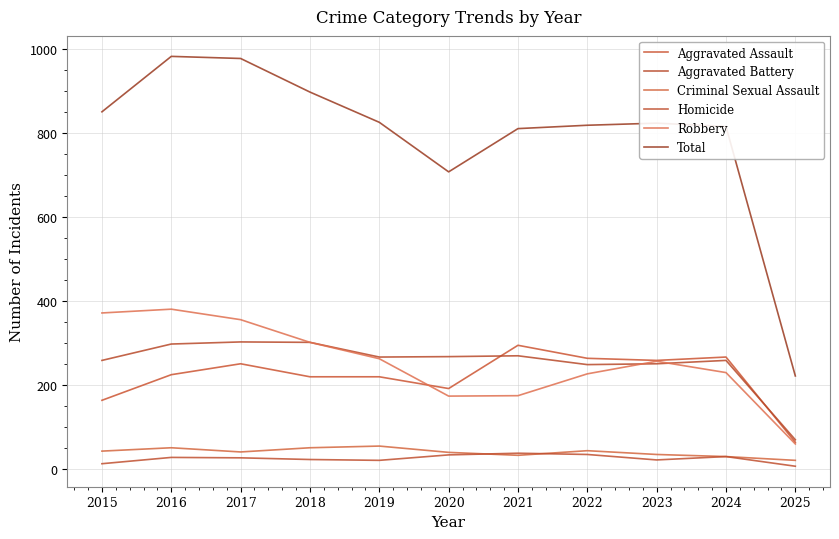

What is the value of the Robbery point at the 10th from the left?

230